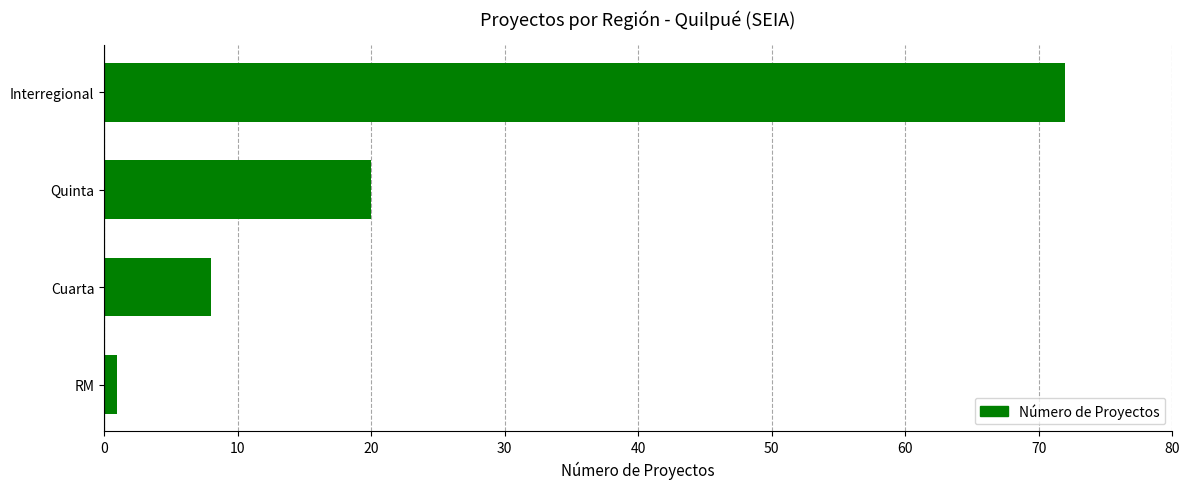

Rank the categories by value from lowest to highest.

RM, Cuarta, Quinta, Interregional